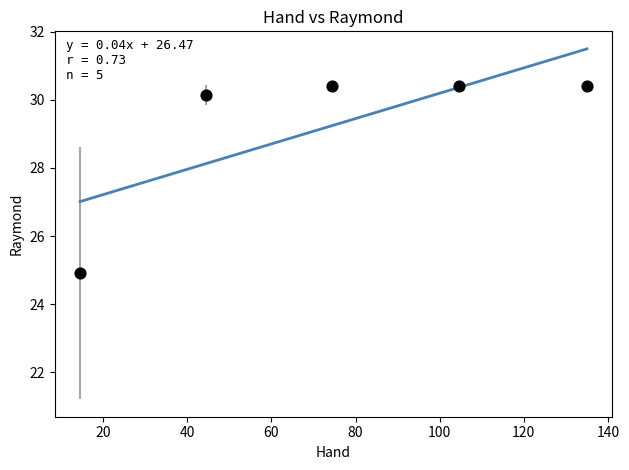

What is the range of Y values (max minus min)?

5.5